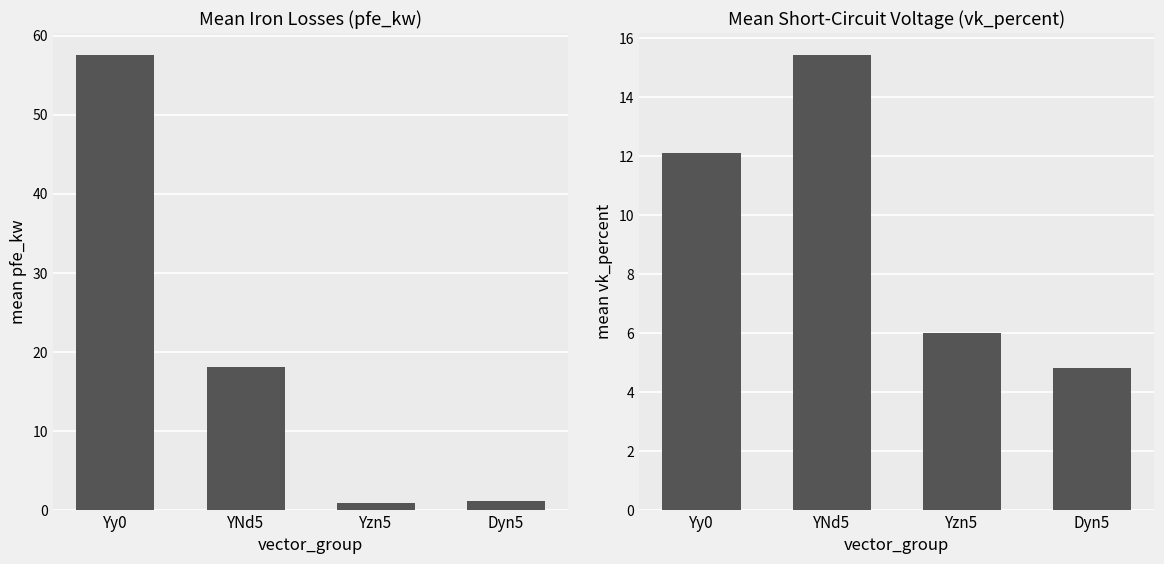

What is the smallest value displayed?

0.8